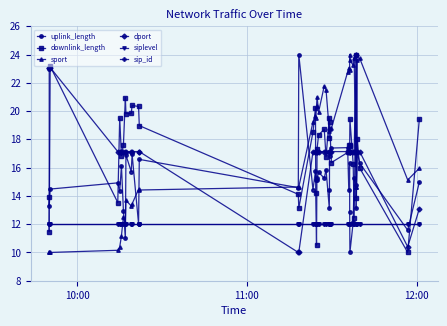

True or false: dport has a value of 9.6 at 9.

False